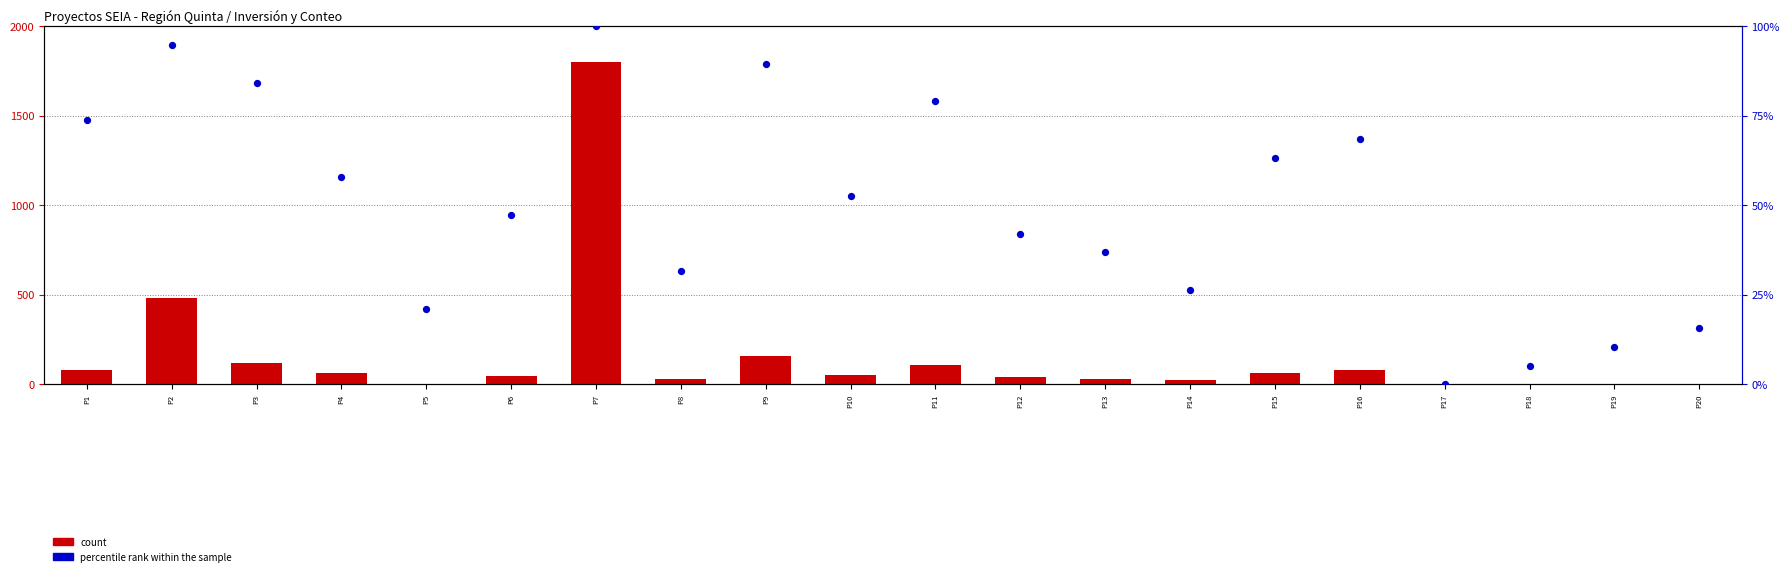

At how many categories does at least one series exceed 865?

1